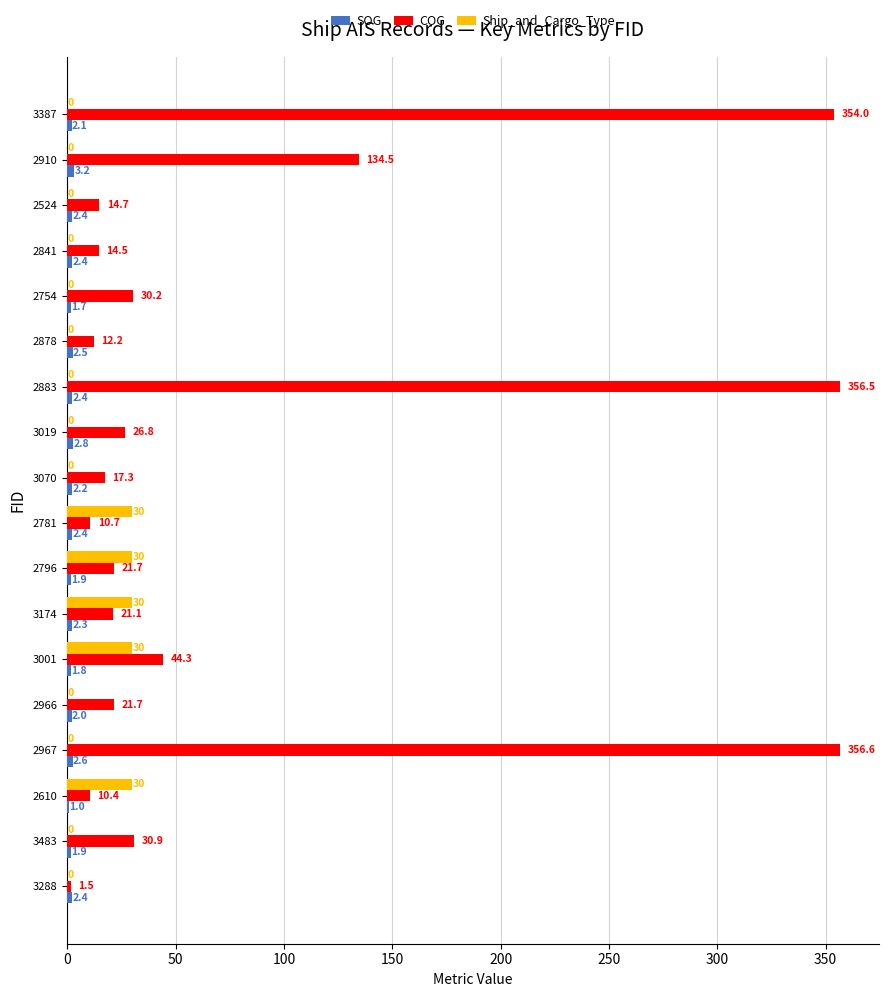

Which category has the highest value in the COG series?

2967